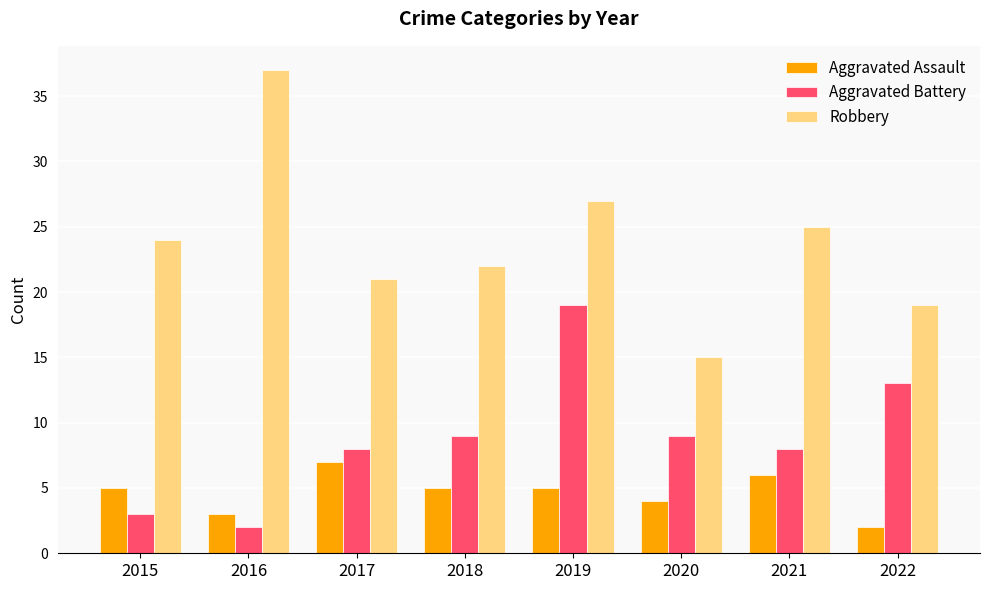

Reading right to left, extract all data points from this chart.

Aggravated Assault: 2	6	4	5	5	7	3	5
Aggravated Battery: 13	8	9	19	9	8	2	3
Robbery: 19	25	15	27	22	21	37	24